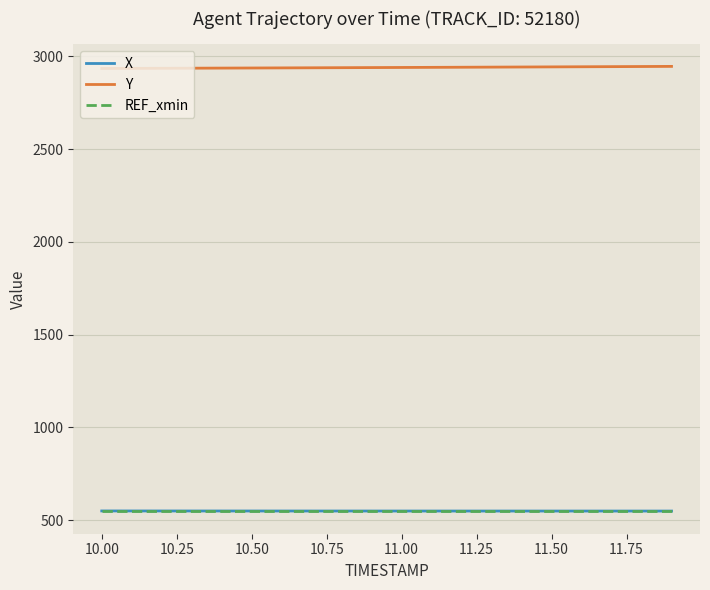

What is the maximum value for Y?

2945.8